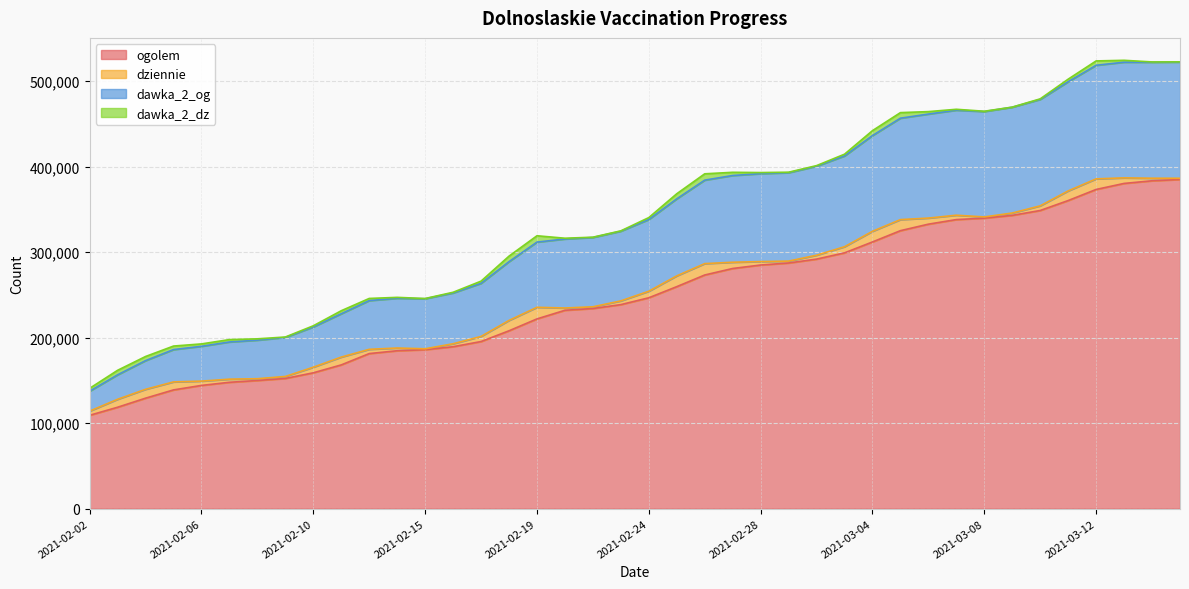

Which has a higher value, 2021-03-12 or 2021-03-11?

2021-03-12